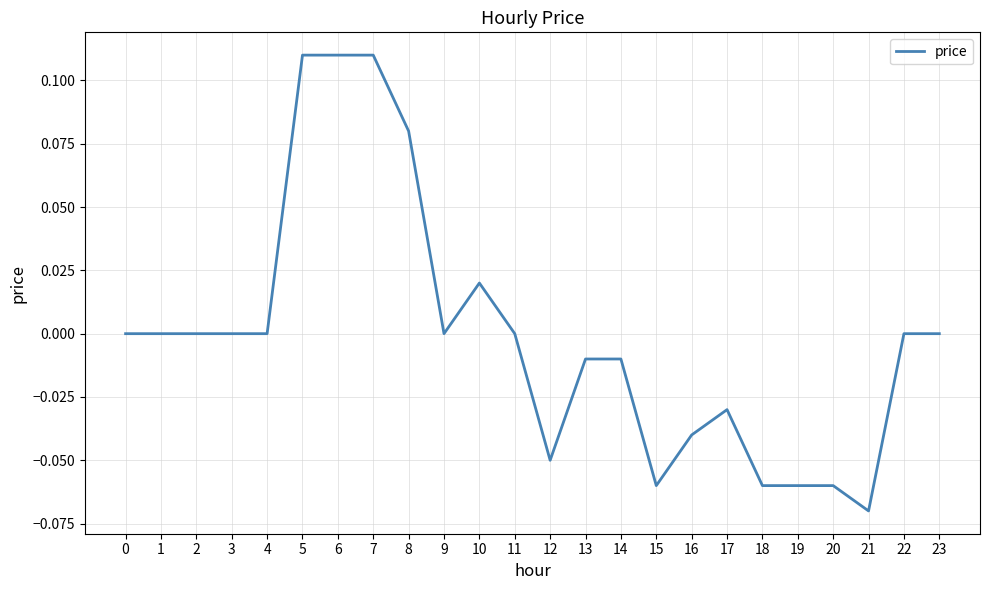

Which has a higher value, 21 or 23?

23